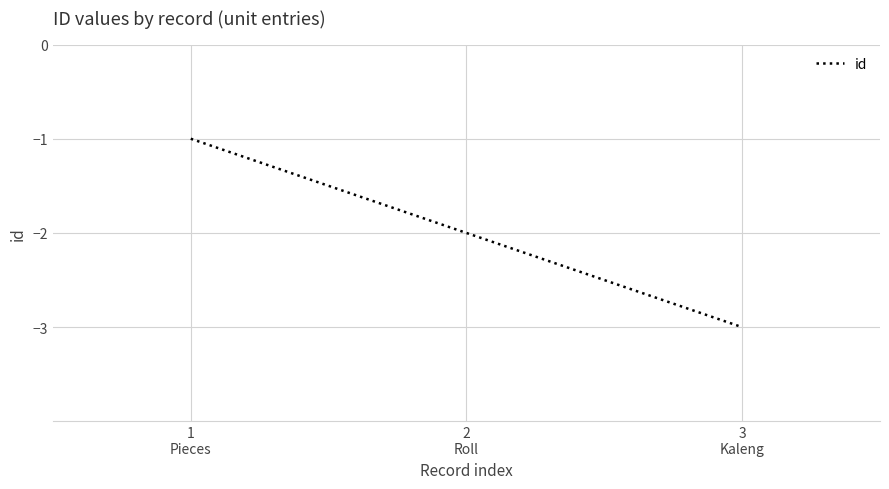

Rank the categories by value from lowest to highest.

3
Kaleng, 2
Roll, 1
Pieces